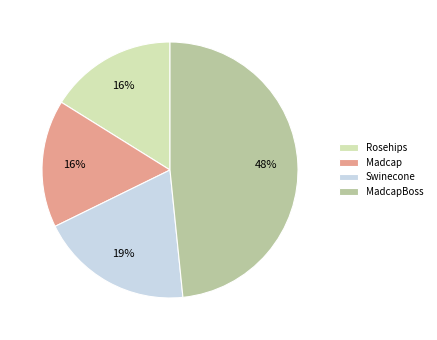

To the nearest percent, what portion does Rosehips represent?

16%